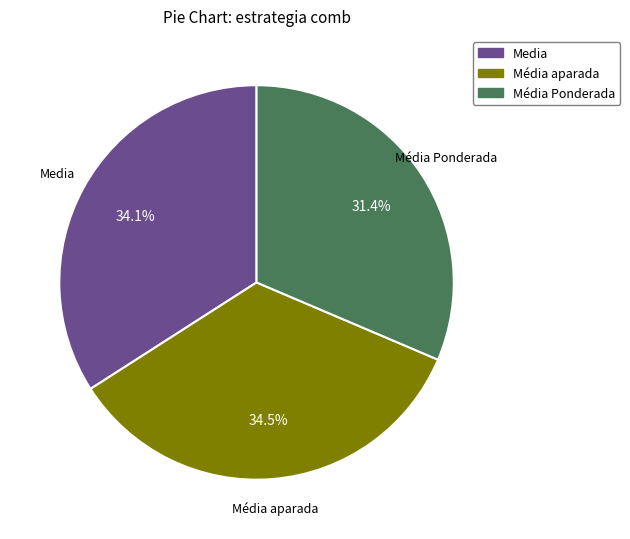

Does Media account for over 50% of the chart?

No